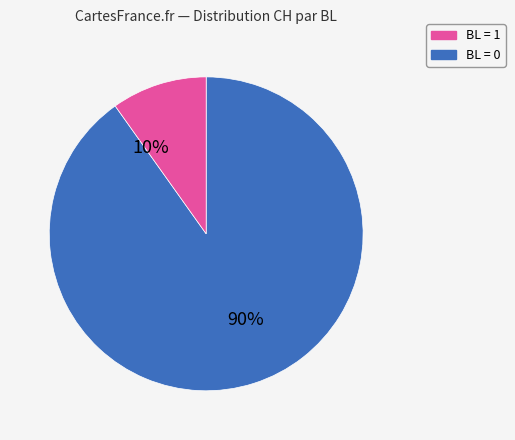

To the nearest percent, what is the difference between the largest and smallest slice percentages?

80%